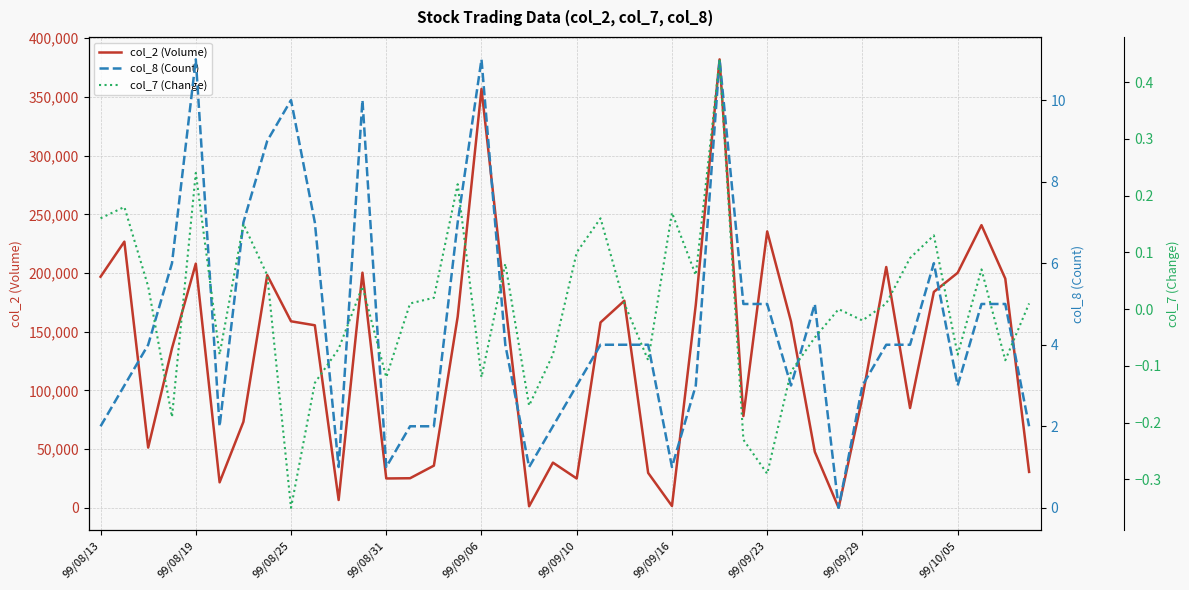

At which category is the sum across all series the highest?

26